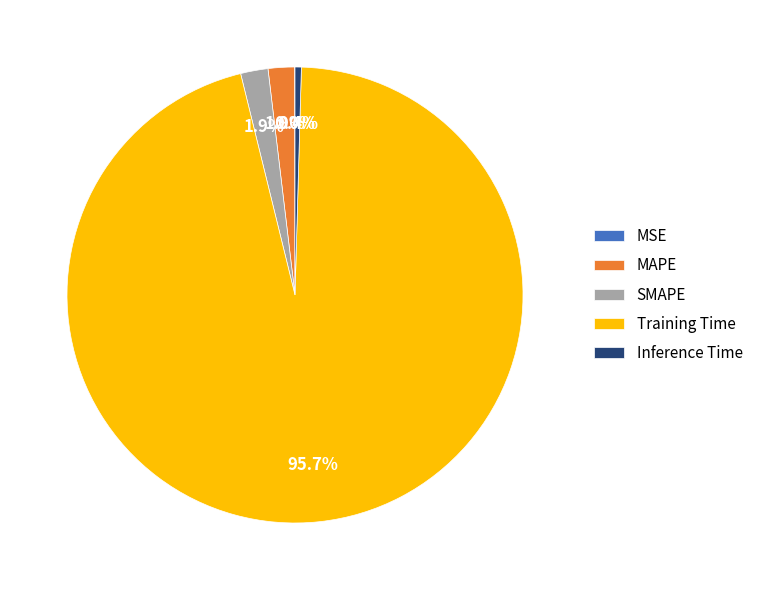

Which has a higher value, Inference Time or SMAPE?

SMAPE